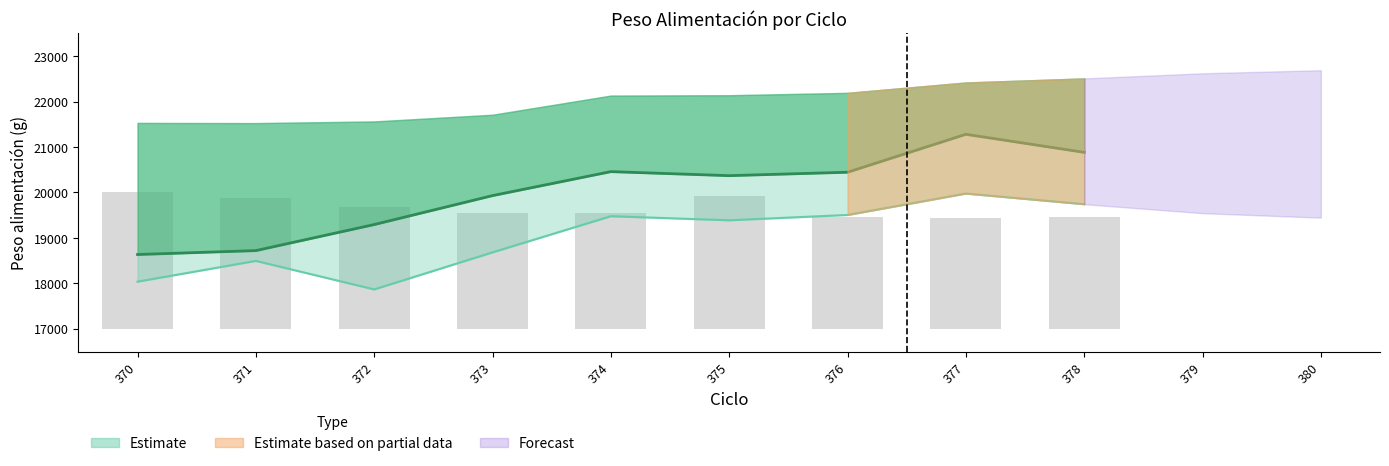

List the labels in order of value, largest first.

370, 375, 371, 372, 373, 374, 378, 376, 377